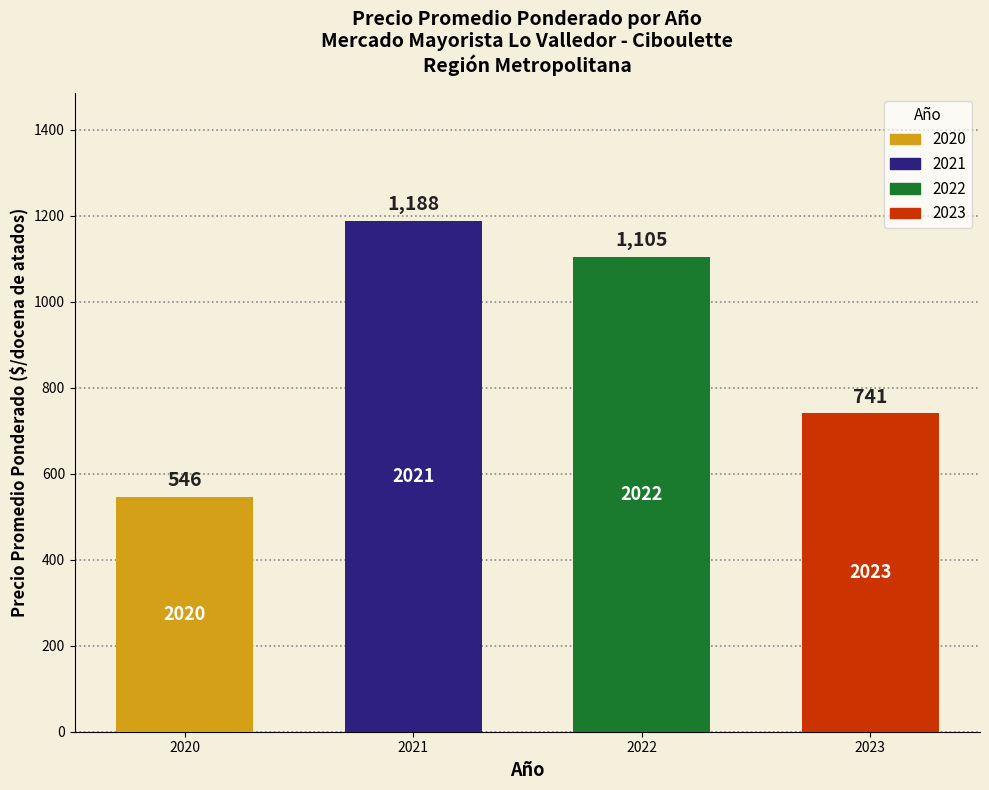

What is the difference between the maximum and minimum values?

642